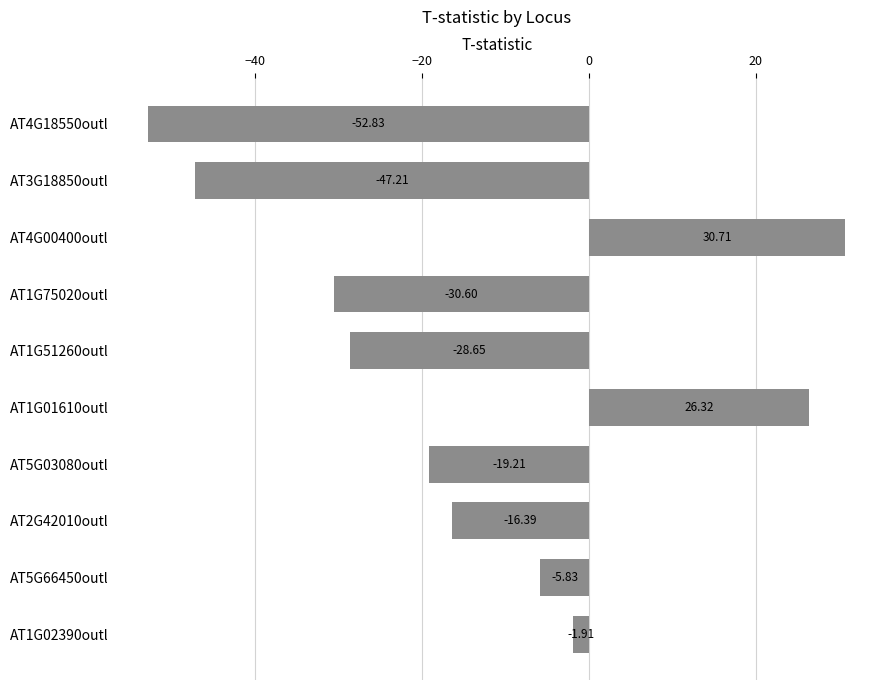

List the labels in order of value, smallest first.

AT4G18550outl, AT3G18850outl, AT1G75020outl, AT1G51260outl, AT5G03080outl, AT2G42010outl, AT5G66450outl, AT1G02390outl, AT1G01610outl, AT4G00400outl